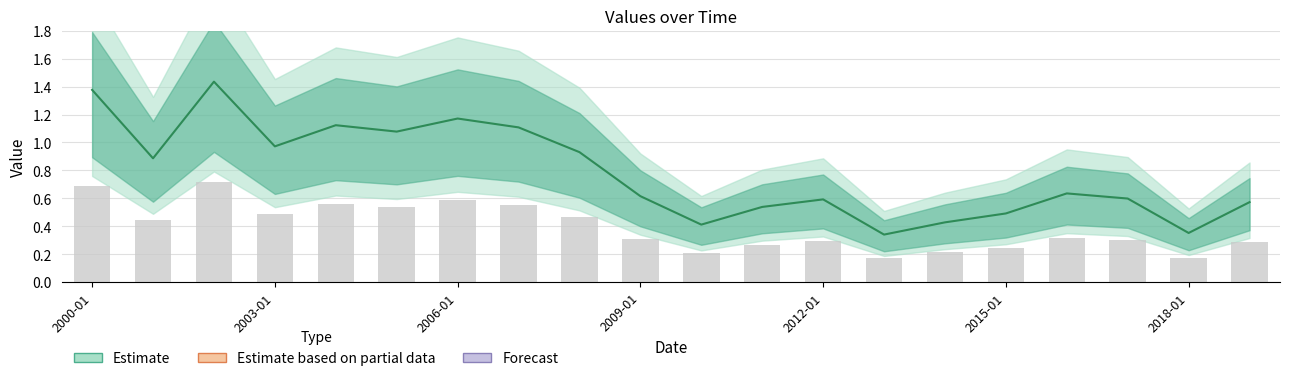

Which category has the highest value across all series?

2002-01-15